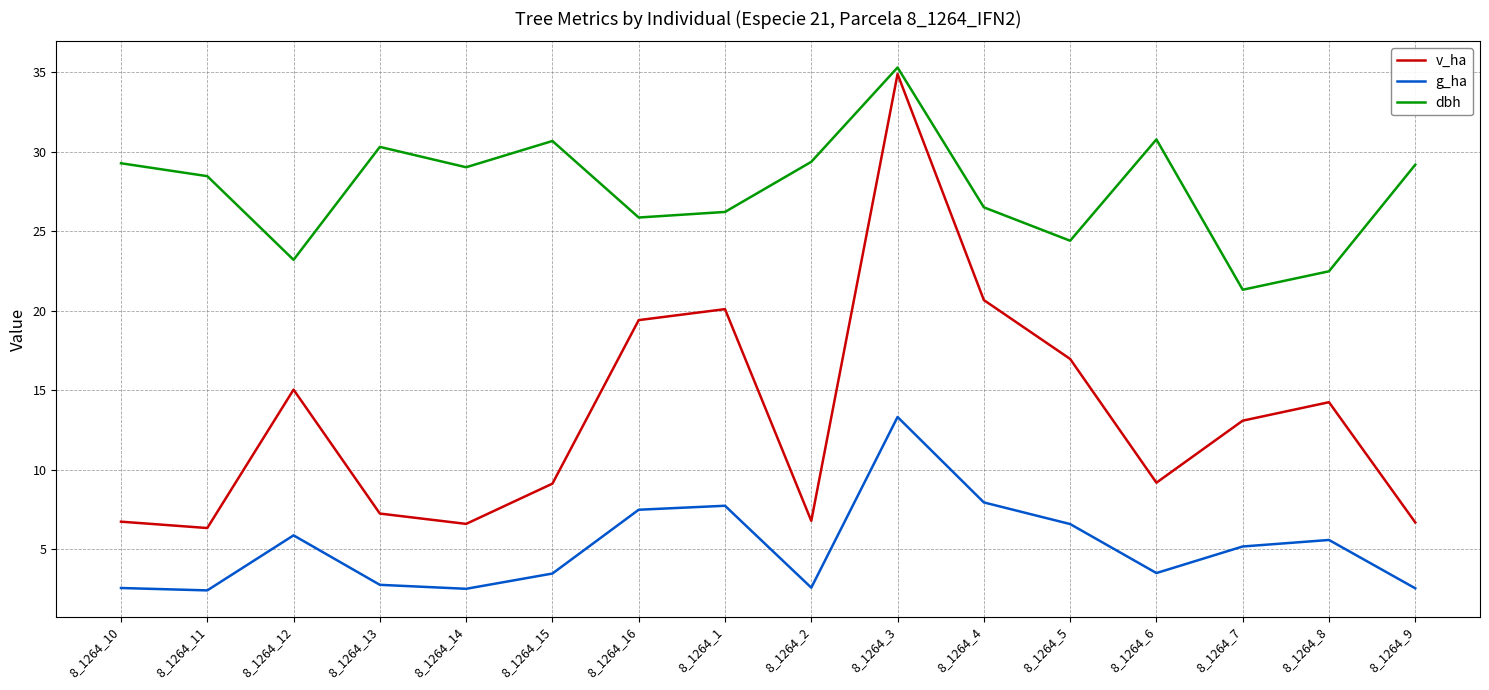

Is the value of dbh at 8_1264_5 greater than the value of v_ha at 8_1264_1?

Yes